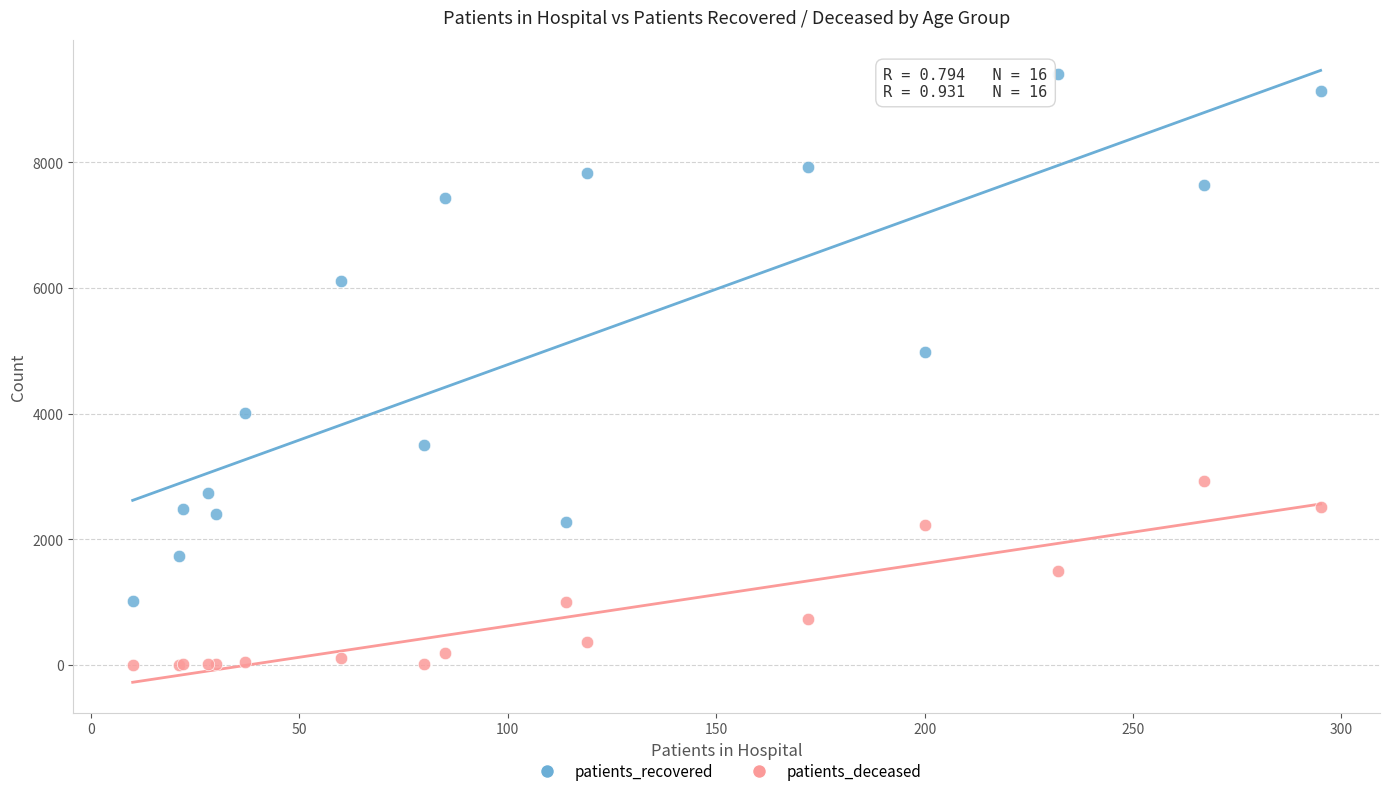

Which series contains the highest Y value?

patients_recovered